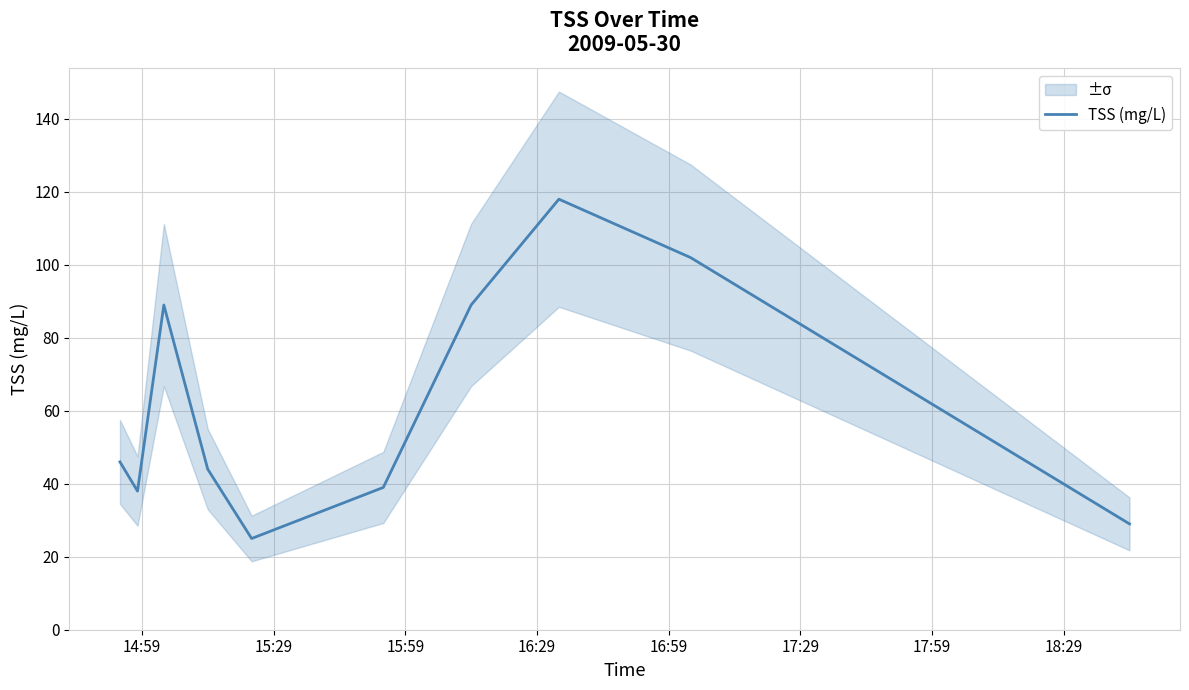

Reading left to right, list all the values displayed in this chart.

46	38	89	44	25	39	89	118	102	29